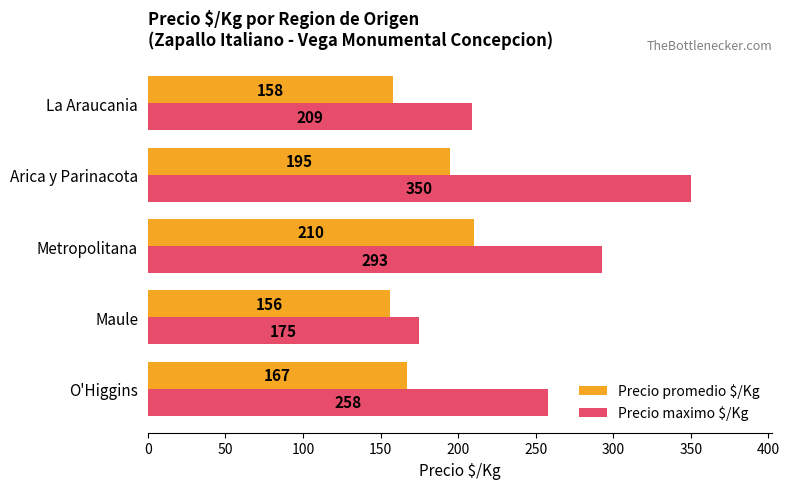

Rank the categories by Precio maximo $/Kg value from highest to lowest.

Arica y Parinacota, Metropolitana, O'Higgins, La Araucania, Maule